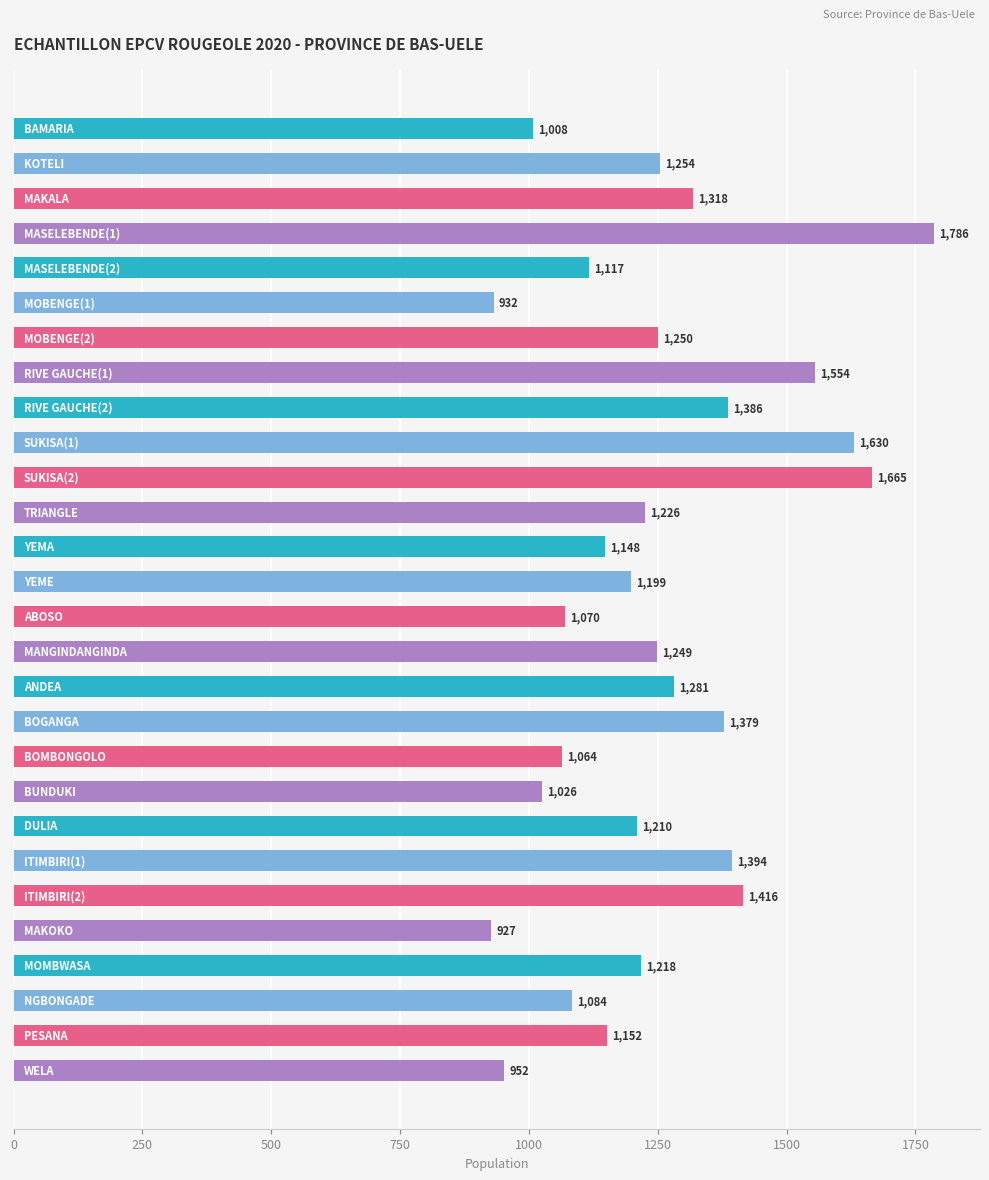

What is the smallest value displayed?

927.0